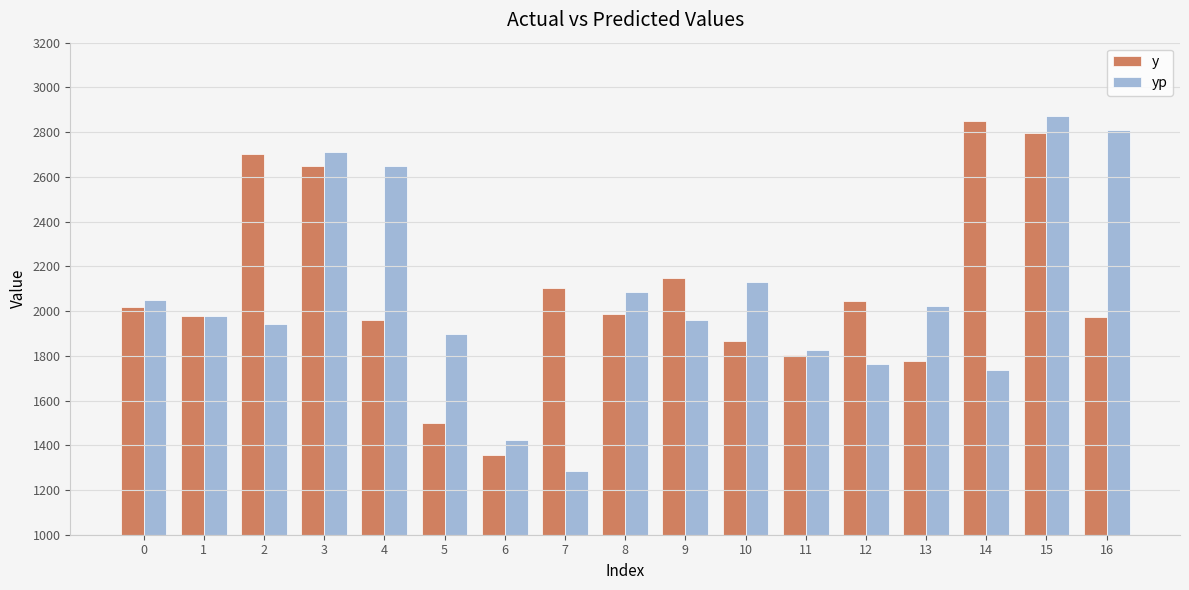

Rank the series by their maximum value, from lowest to highest.

y, yp